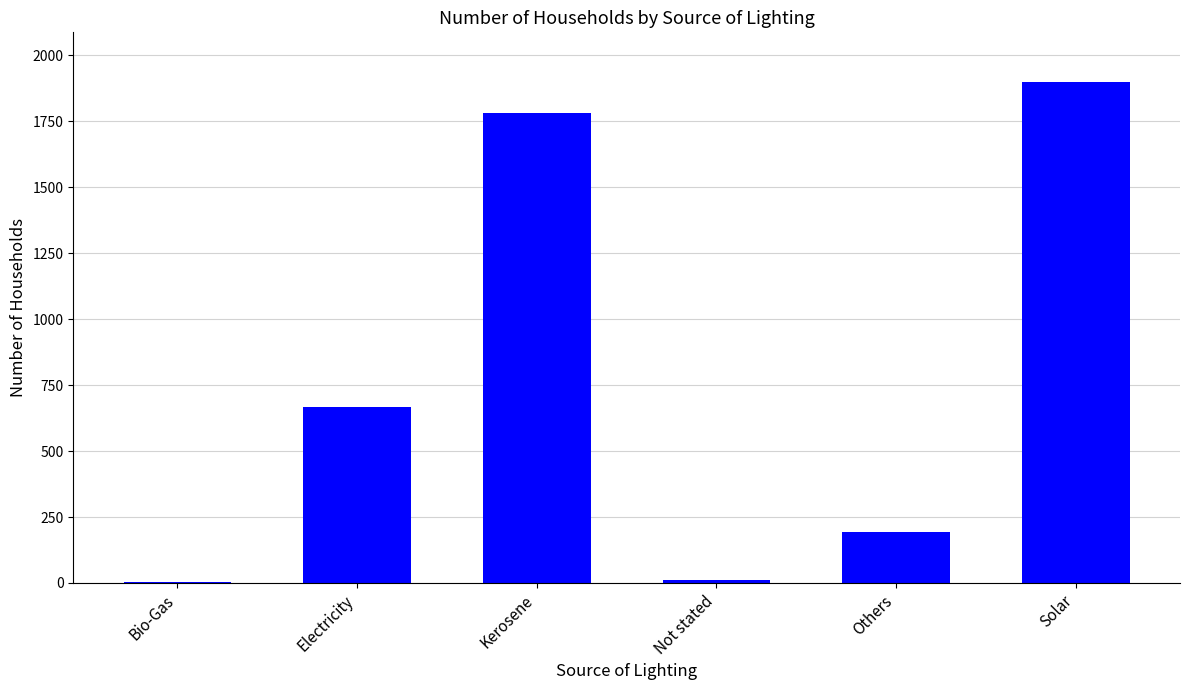

How many series are shown in this chart?

1